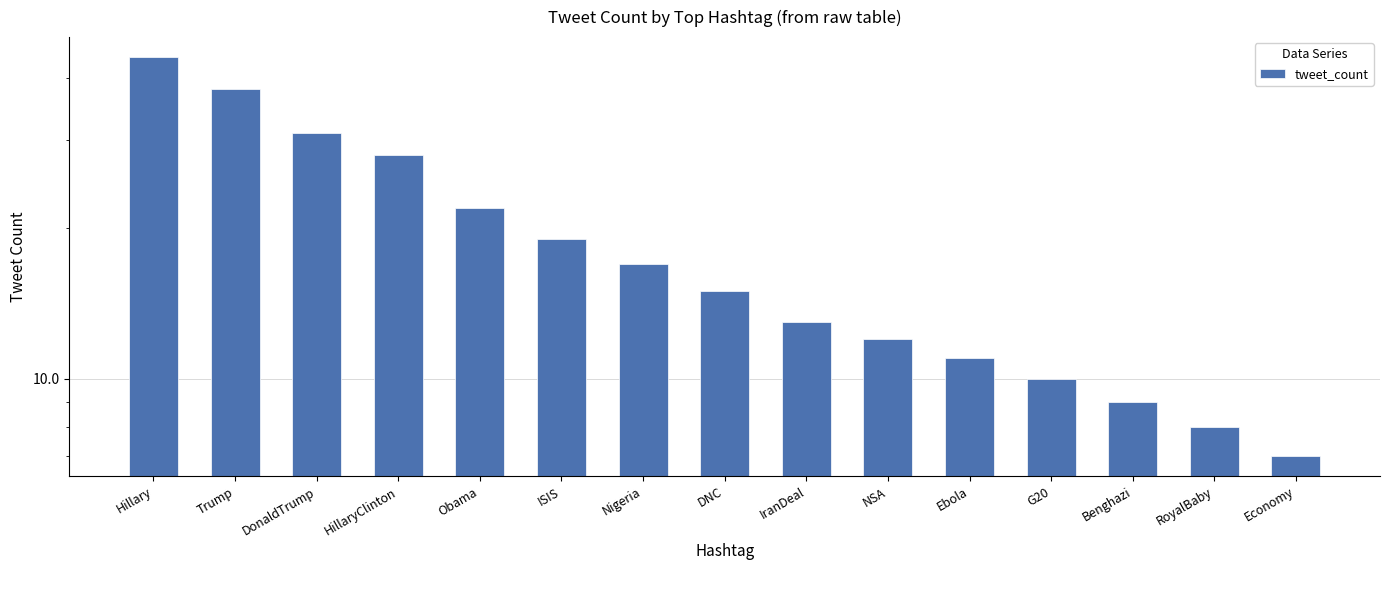

How many bars are there in total?

15